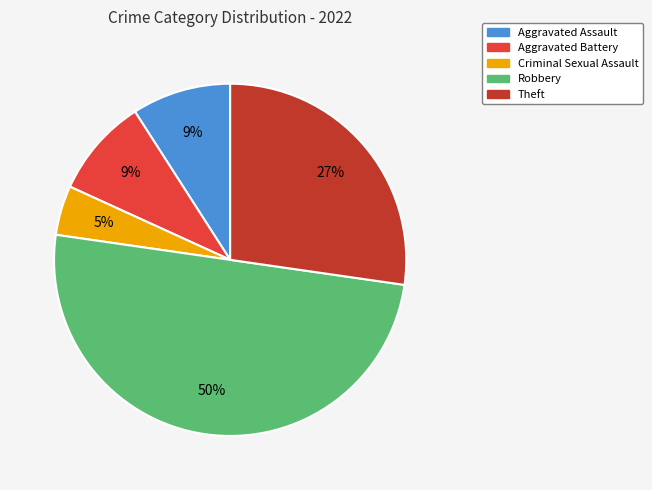

Approximately how many times larger is the value at Aggravated Battery compared to Aggravated Assault?

1.0